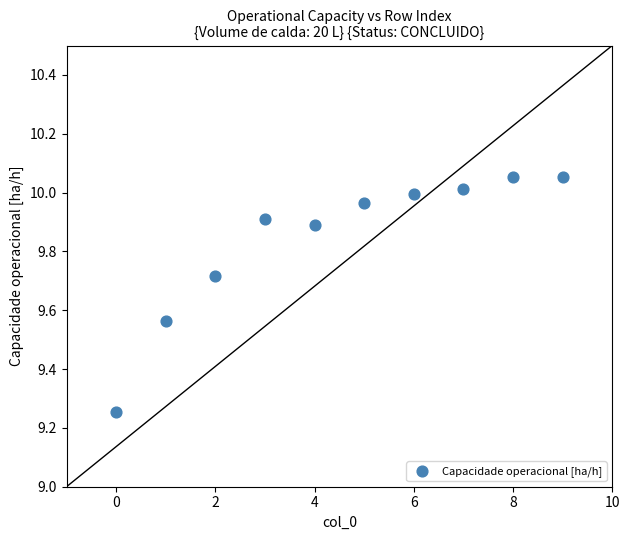

What is the range of Y values (max minus min)?

0.8